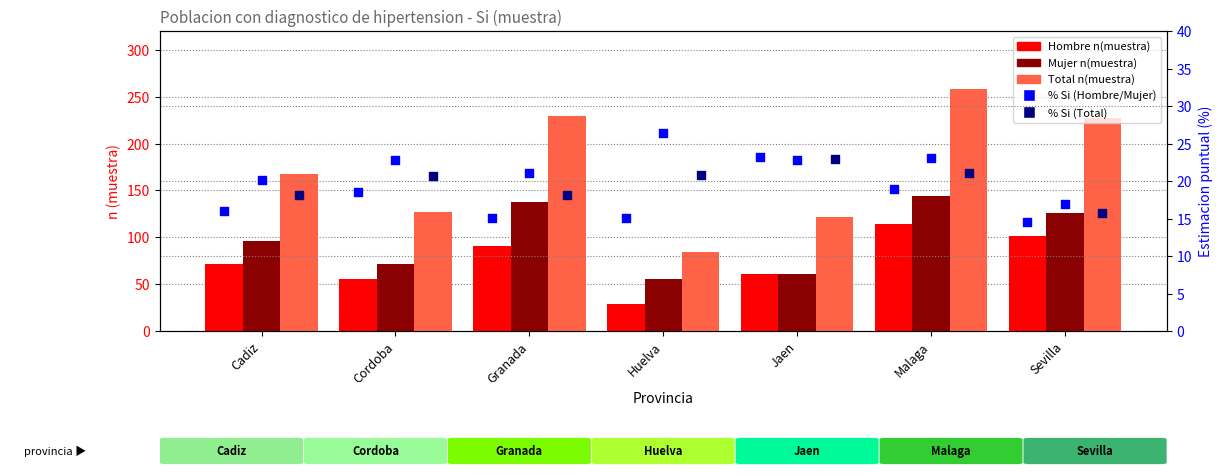

What is the total value across all series at Huelva?

230.3